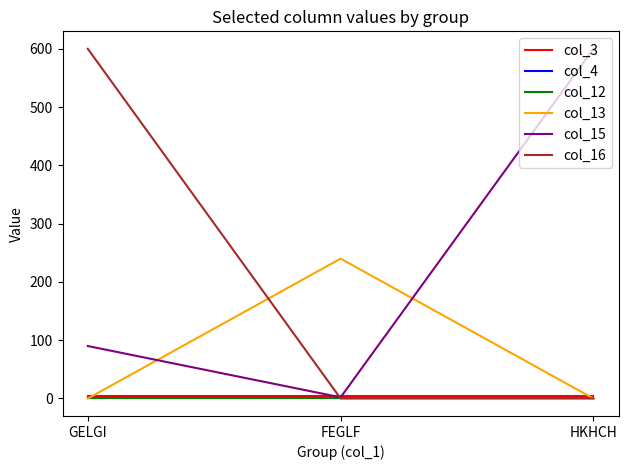

What is the total value across all series at GELGI?

695